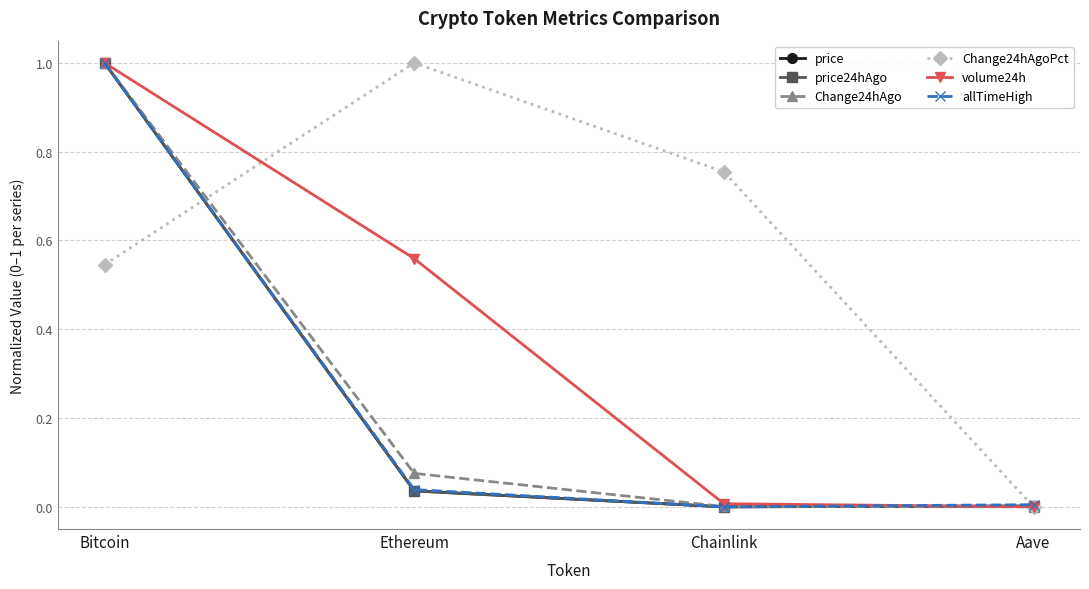

True or false: volume24h has a value of 1.0 at Ethereum.

False